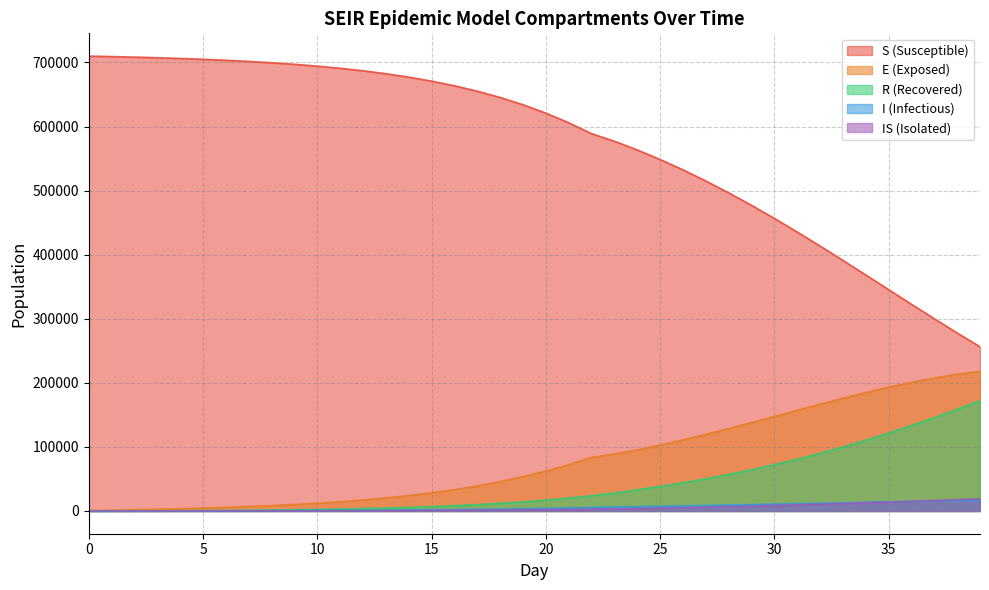

What are all the series names shown in the legend?

S (Susceptible), E (Exposed), R (Recovered), I (Infectious), IS (Isolated)